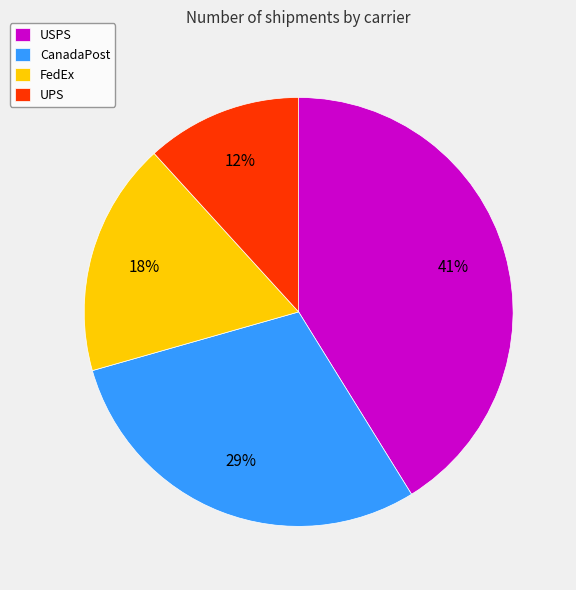

Rank the categories by value from highest to lowest.

USPS, CanadaPost, FedEx, UPS